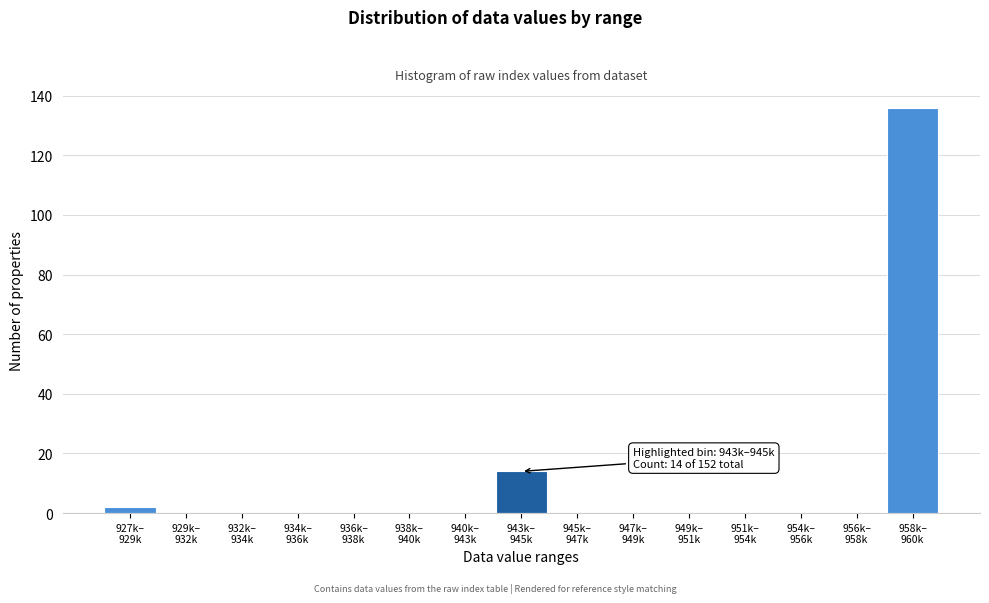

What is the sum of all values?

152